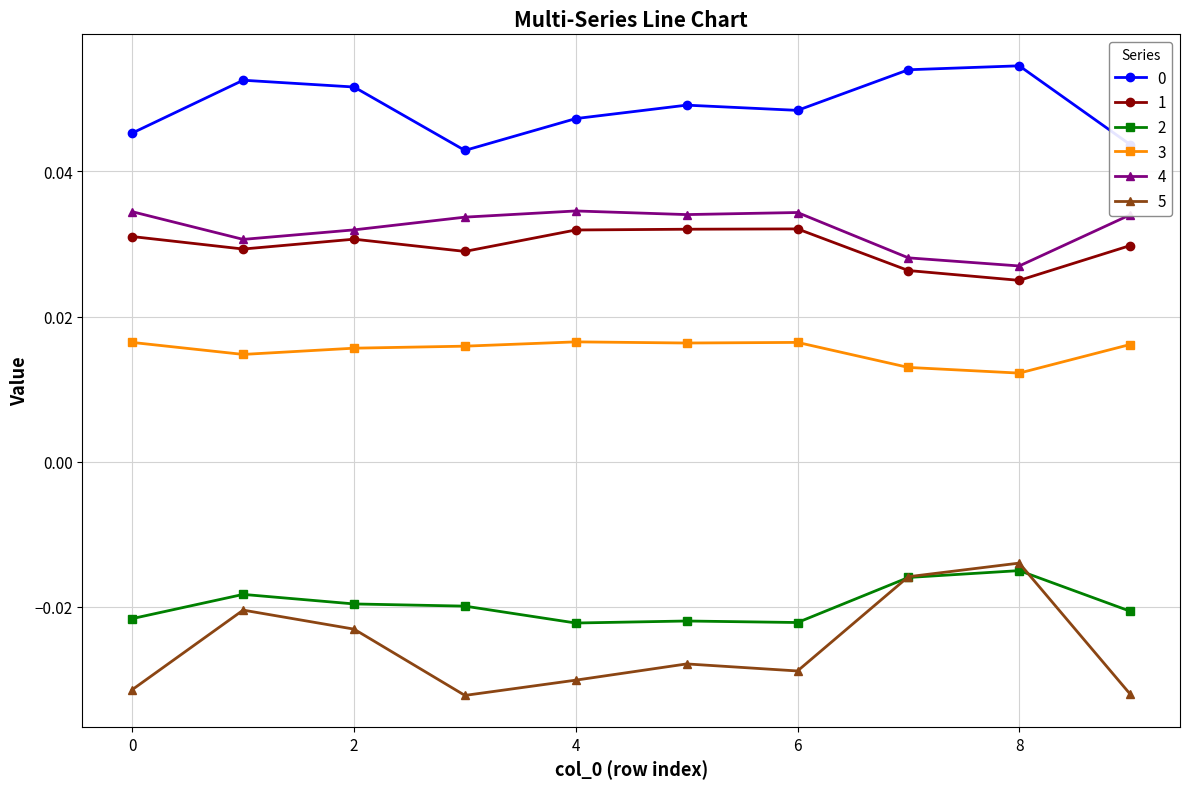

True or false: 4 and 2 intersect in this chart.

False